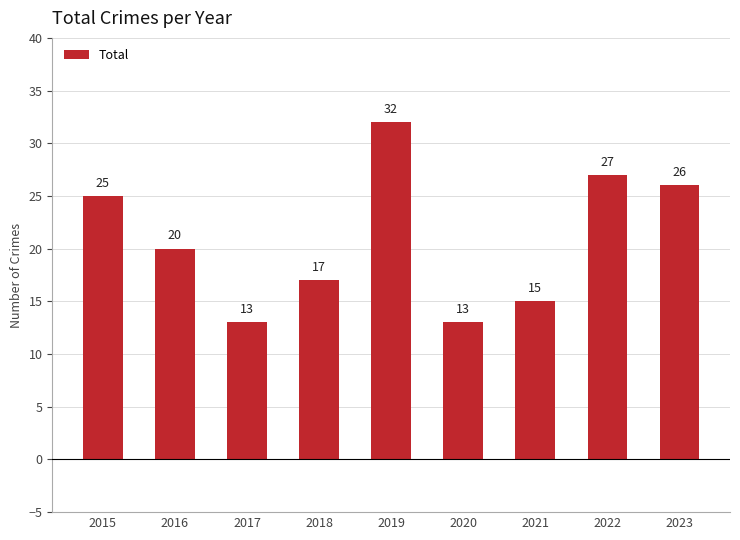

Are the bars grouped side by side (vs. stacked)?

No